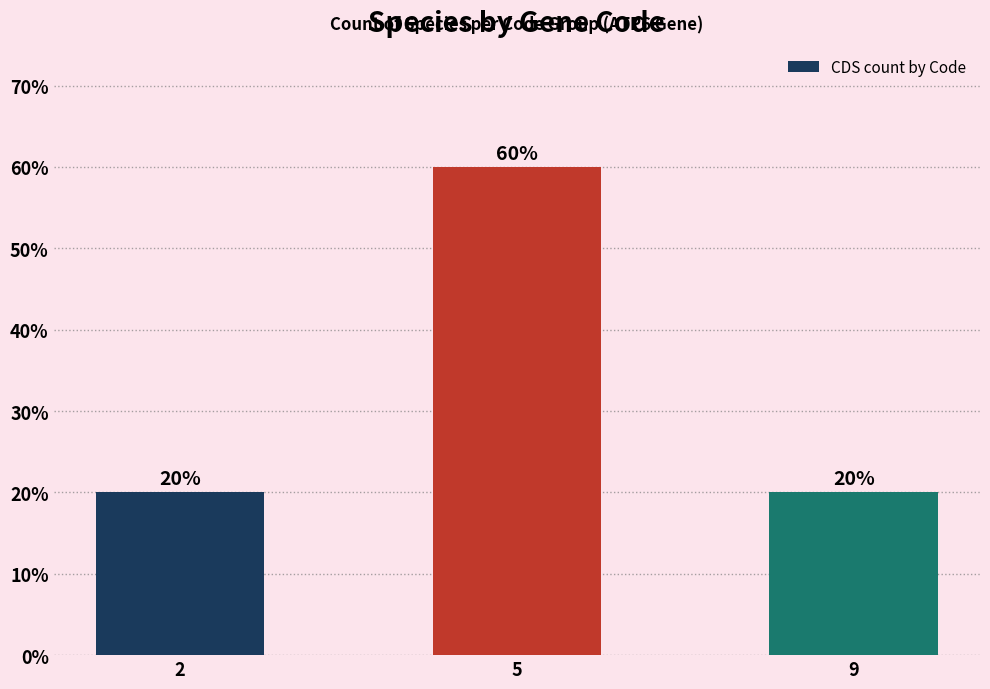

What is the minimum value shown in the chart?

20